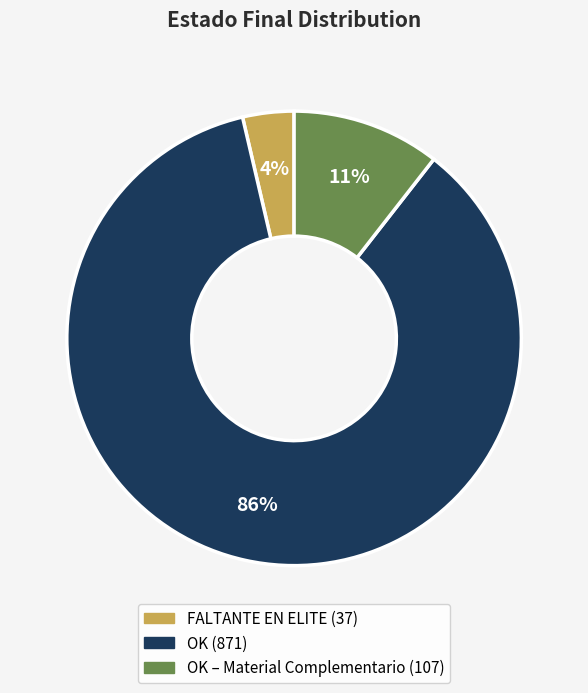

To the nearest percent, what is the average slice percentage?

33%